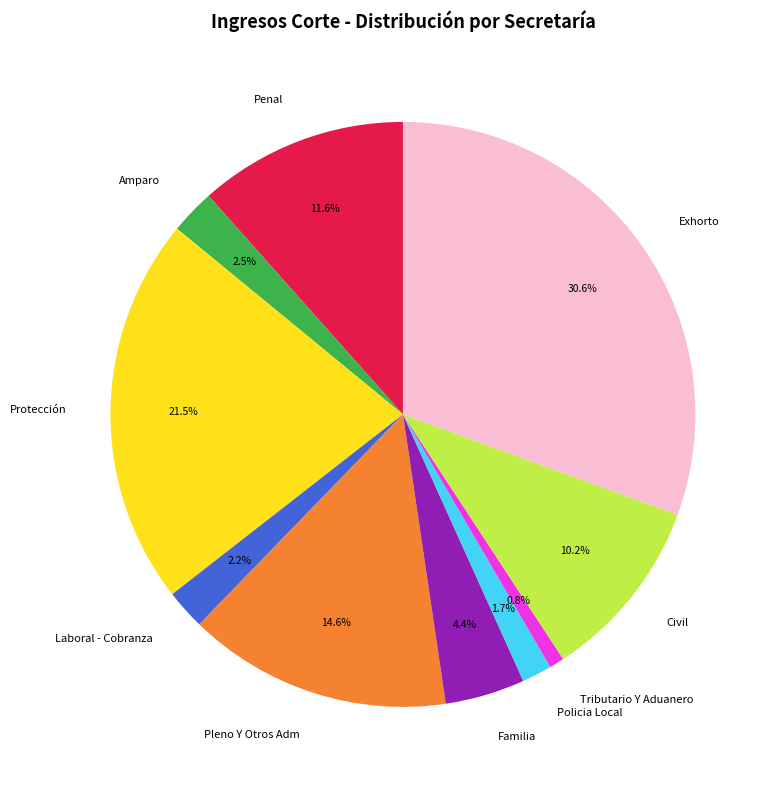

Is the sum of Policia Local and Laboral - Cobranza greater than half?

No